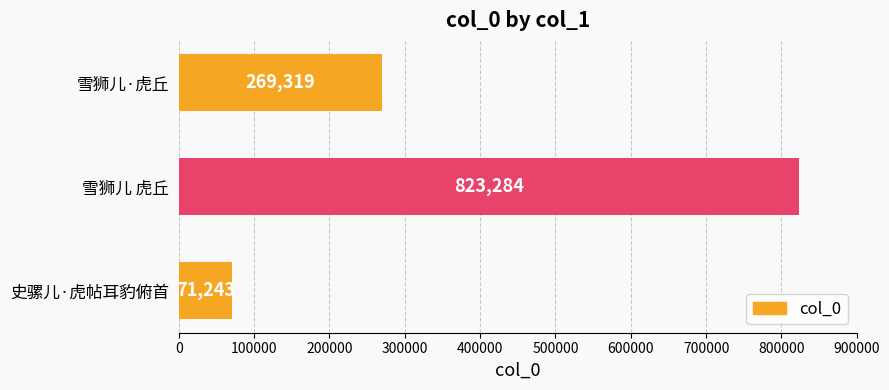

Does the chart contain stacked bars?

No